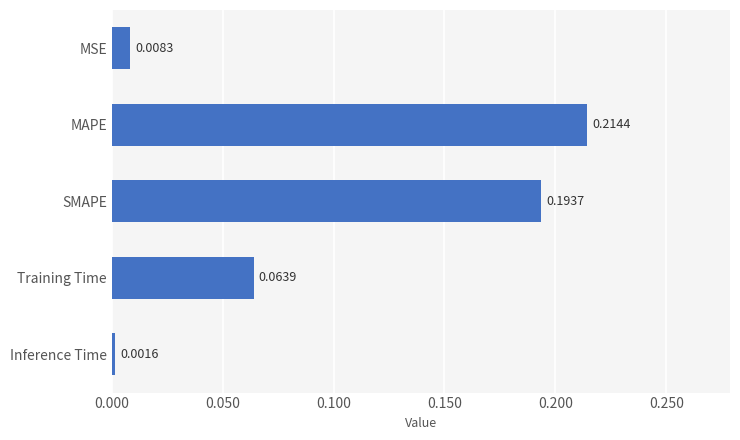

What is the sum of all values?

0.5